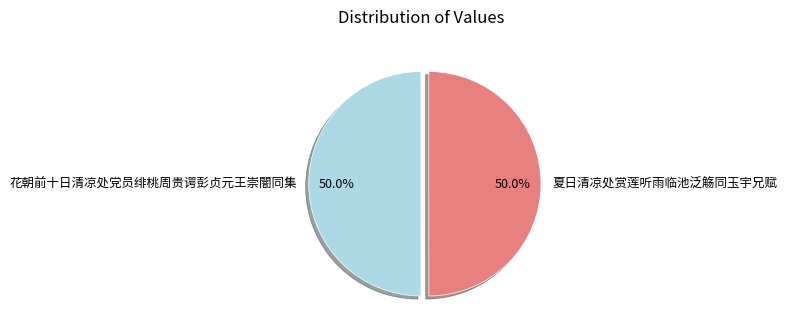

Is the sum of 花朝前十日清凉处党员绯桃周贵谔彭贞元王崇闇同集 and 夏日清凉处赏莲听雨临池泛觞同玉宇兄赋 greater than half?

Yes